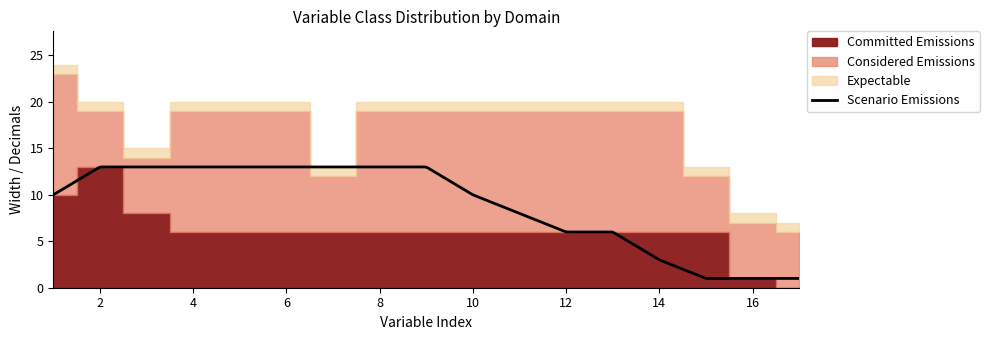

What is the maximum value for Scenario Emissions?

13.0